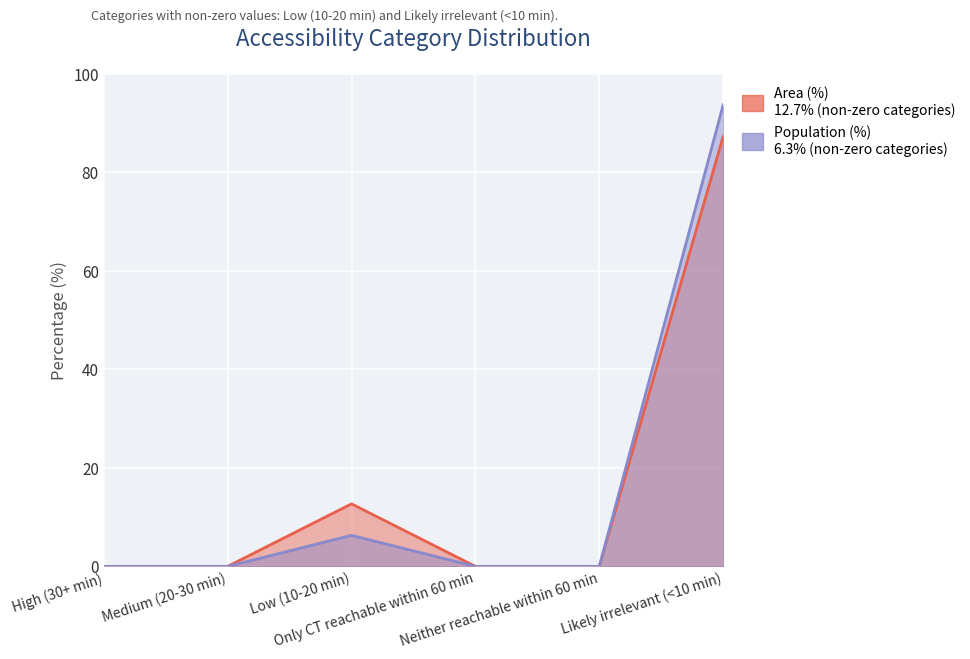

What is the difference between the second highest and second lowest values in the Area (%) series?

12.7